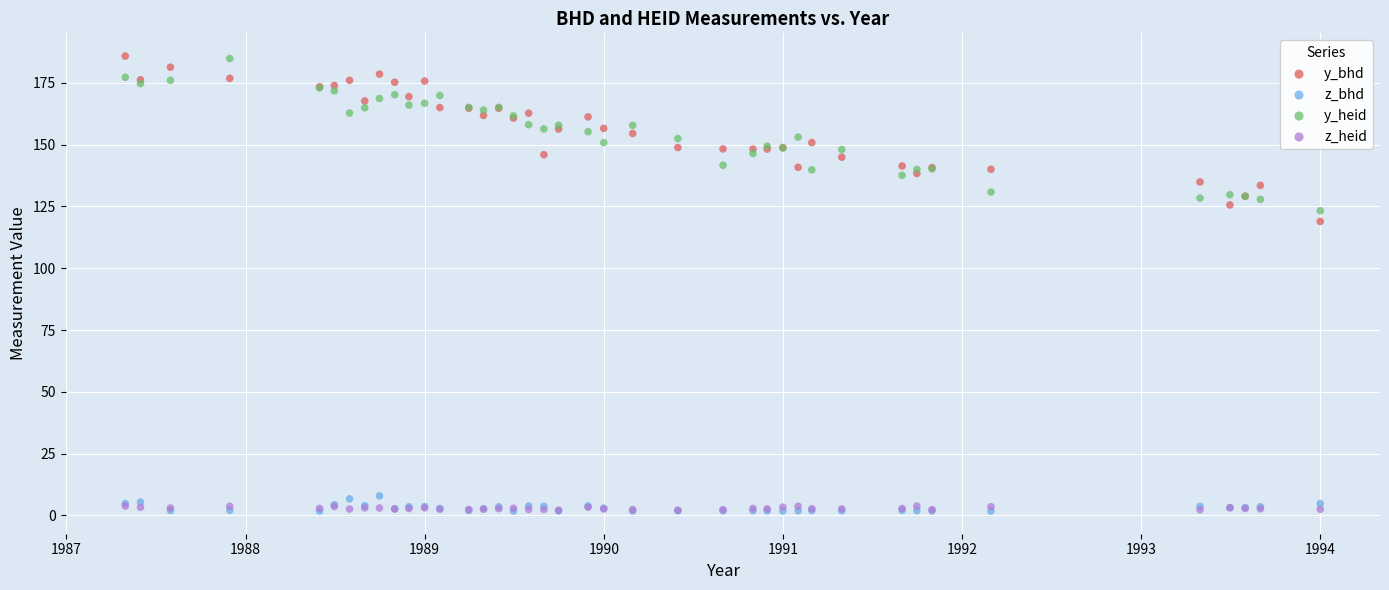

Which series has the widest spread of Y values?

y_bhd